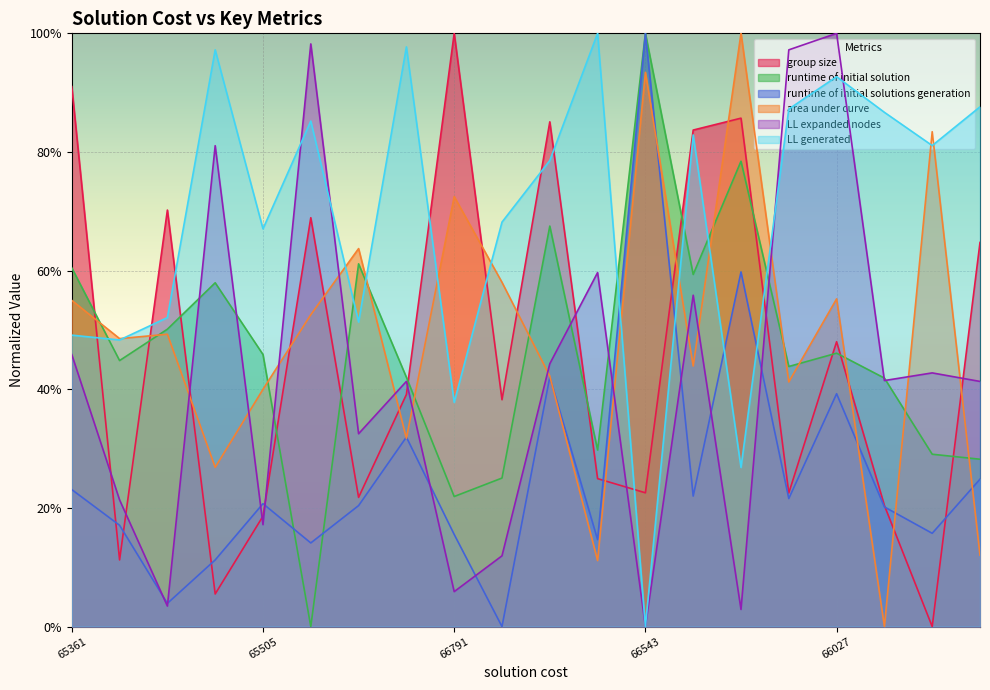

True or false: LL generated has a value of 0.9 at 65774.

True